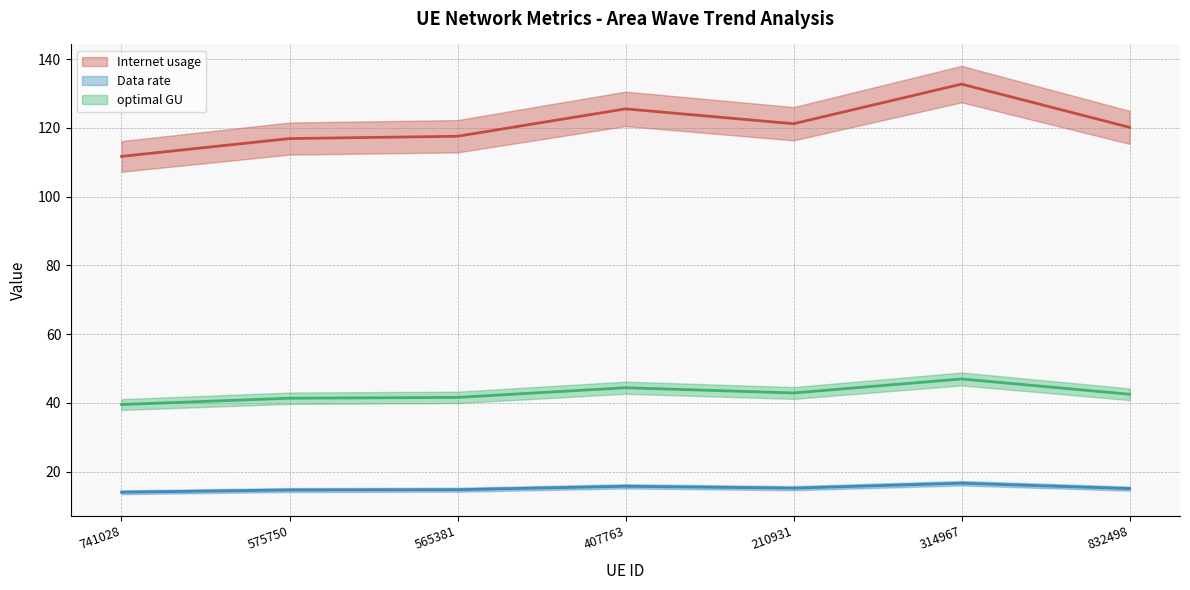

Reading left to right, extract all data points from this chart.

Internet usage: 111.7	116.9	117.6	125.5	121.2	132.7	120.2
Data rate: 14.0	14.6	14.7	15.7	15.2	16.6	15.0
optimal GU: 39.5	41.3	41.6	44.4	42.9	46.9	42.5